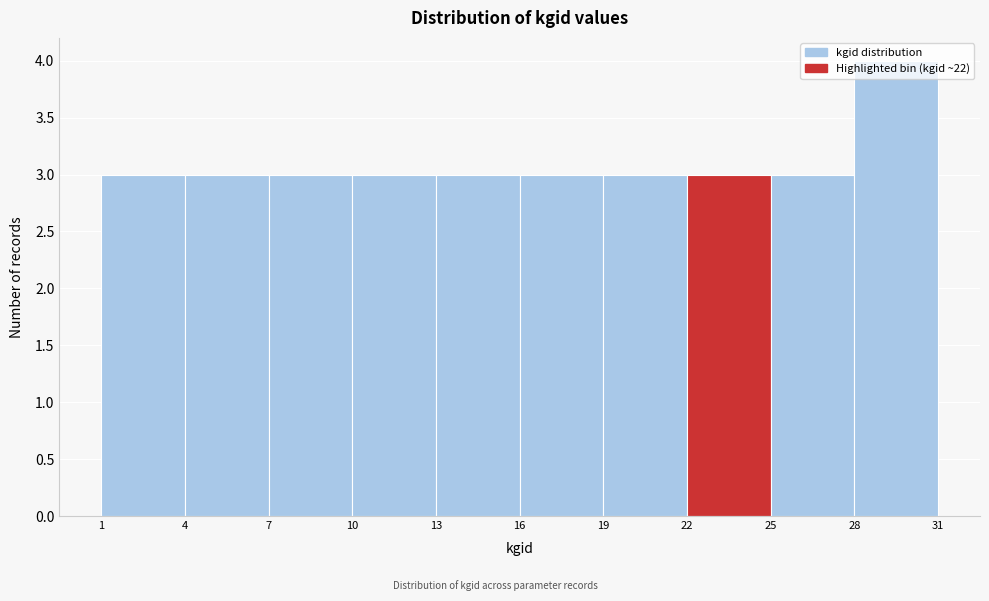

Reading left to right, transcribe this chart: for each bar, give the range it covers on the x-axis and its height. The values are not printed on the chart, so give them approximately, as read against the axis.

1 to 4: 3
4 to 7: 3
7 to 10: 3
10 to 13: 3
13 to 16: 3
16 to 19: 3
19 to 22: 3
22 to 25: 3
25 to 28: 3
28 to 31: 4